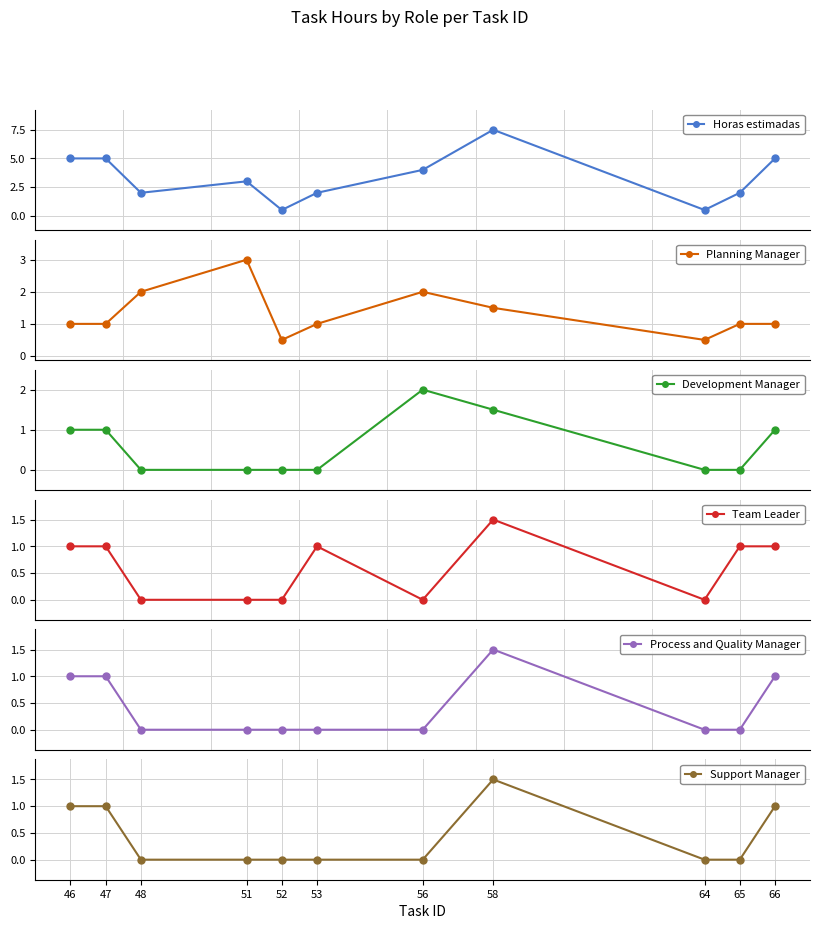

In Support Manager, how many points are higher than both neighbors (excluding endpoints)?

1